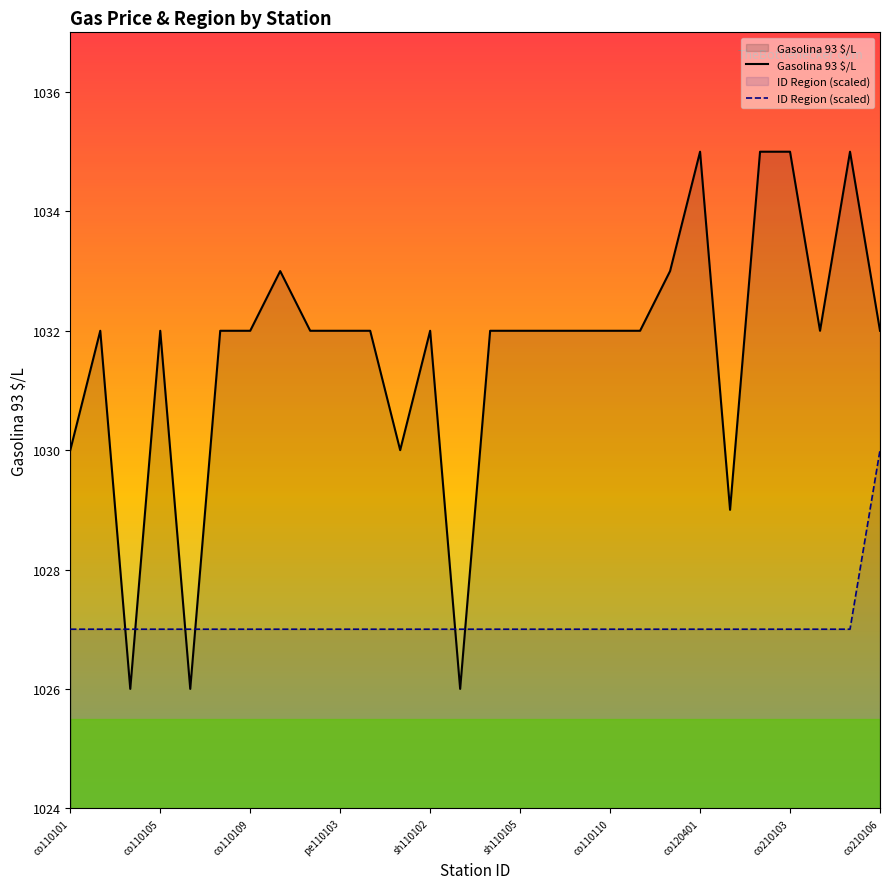

What is the difference between the maximum and minimum values in the Gasolina 93 $/L series?

9